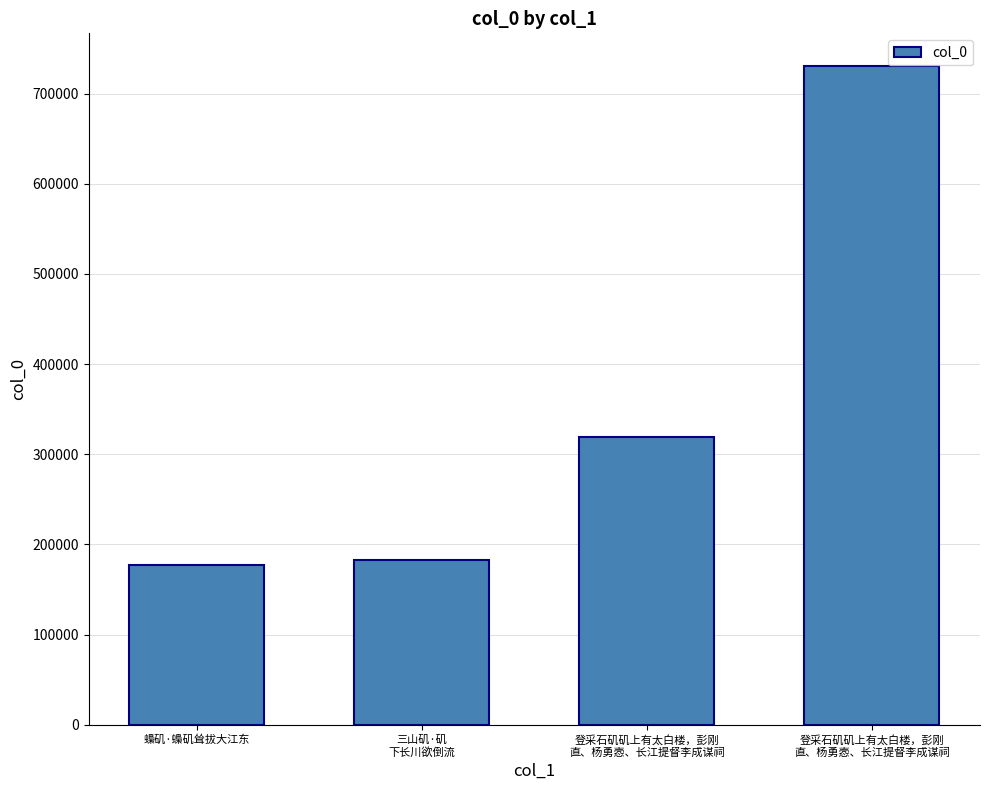

What is the difference between the values at 登采石矶矶上有太白楼，彭刚
直、杨勇悫、长江提督李成谋祠 and 蟂矶·蟂矶耸拔大江东?

142563